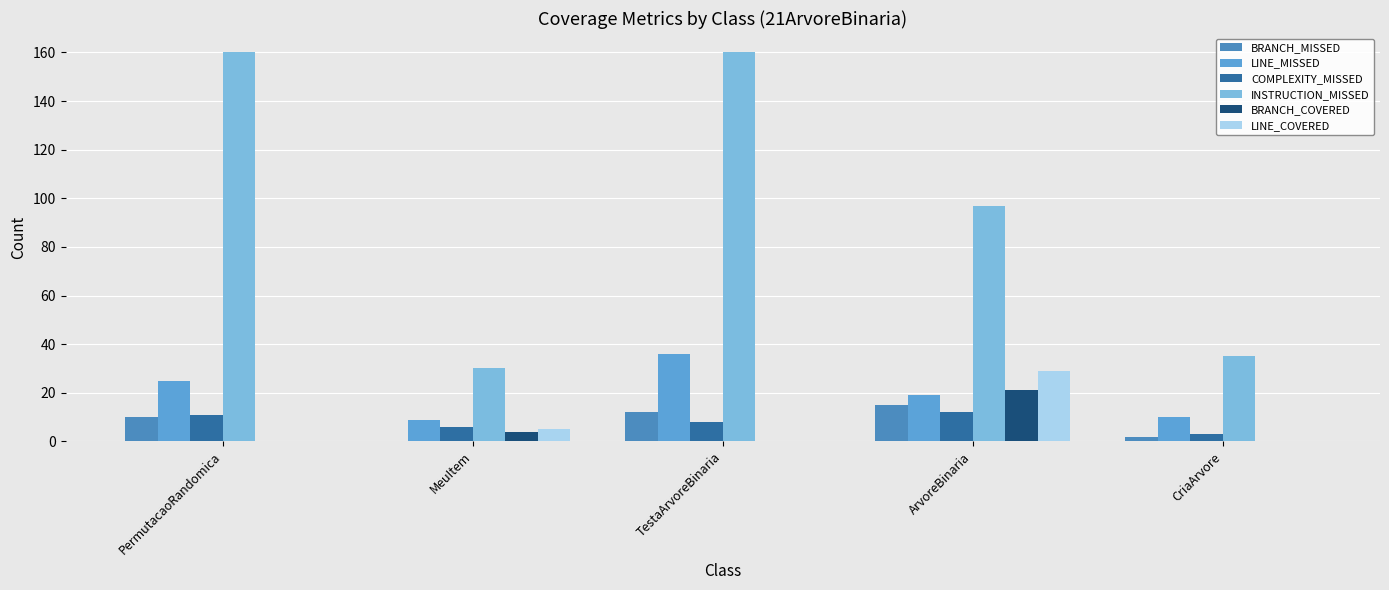

The value of BRANCH_COVERED at CriaArvore is 8. True or false?

False